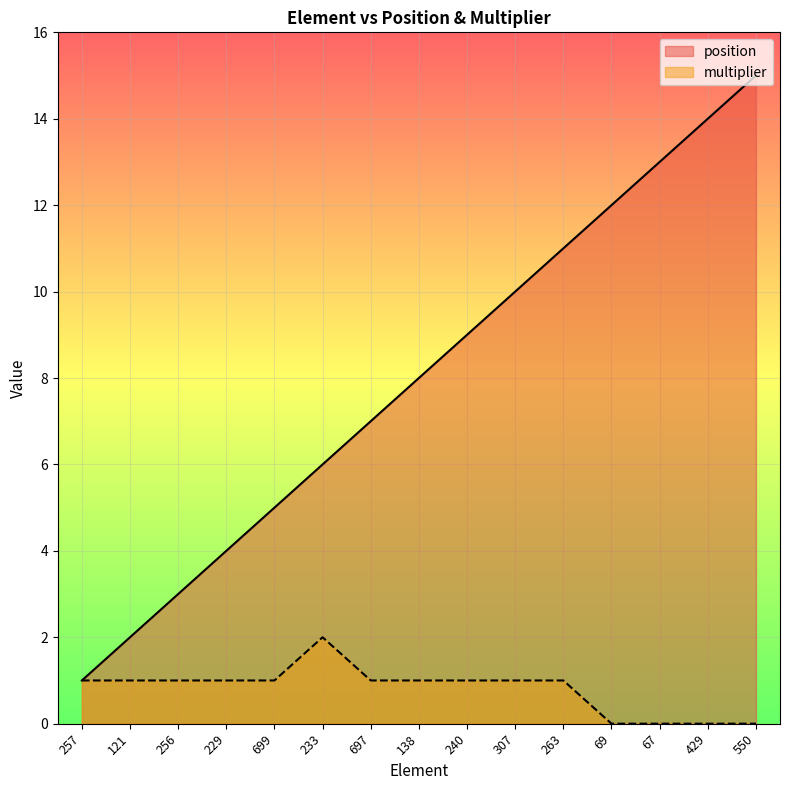

Read the position value at 67.

13